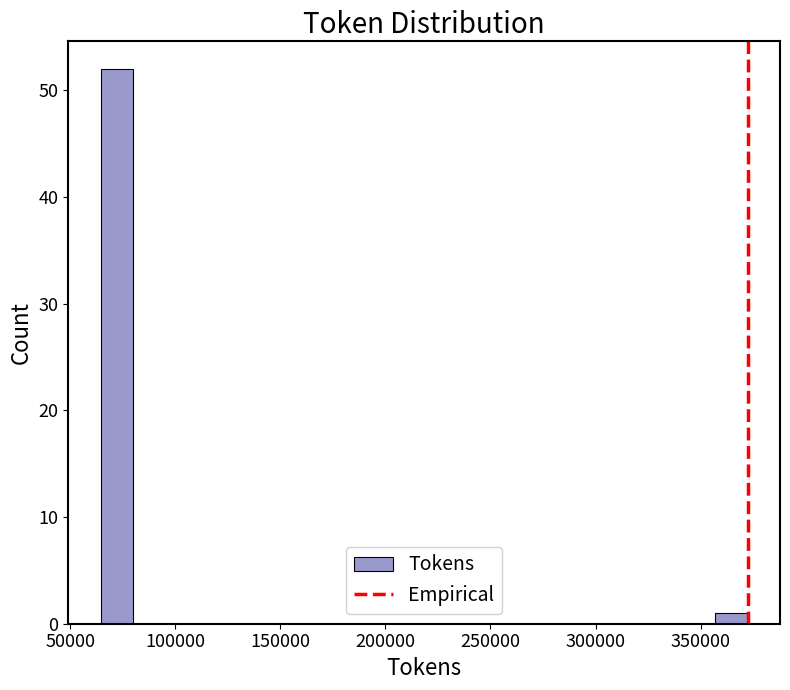

Read against the x-axis, roughly where is the centre of the tallest bar?

70000